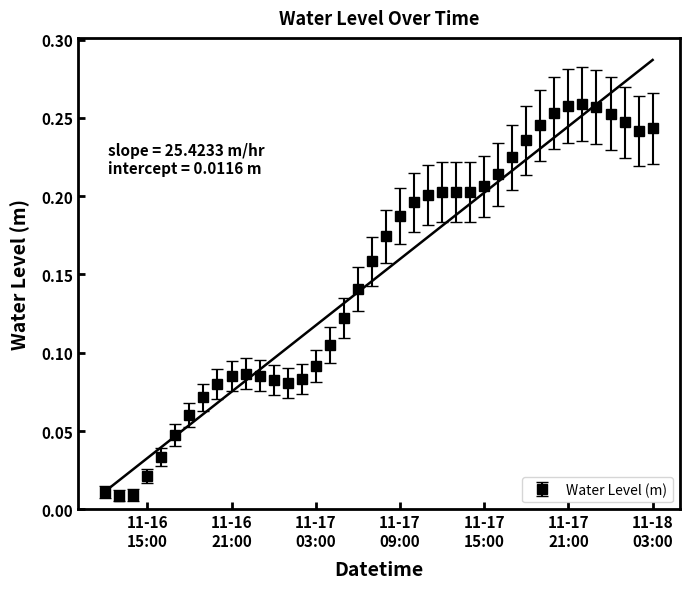

Is it true that the value at 11-17 03:00 is 0.1?

True